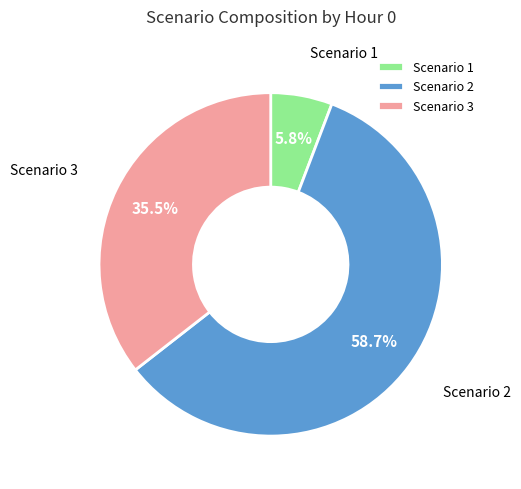

Between Scenario 2 and Scenario 1, which is larger?

Scenario 2